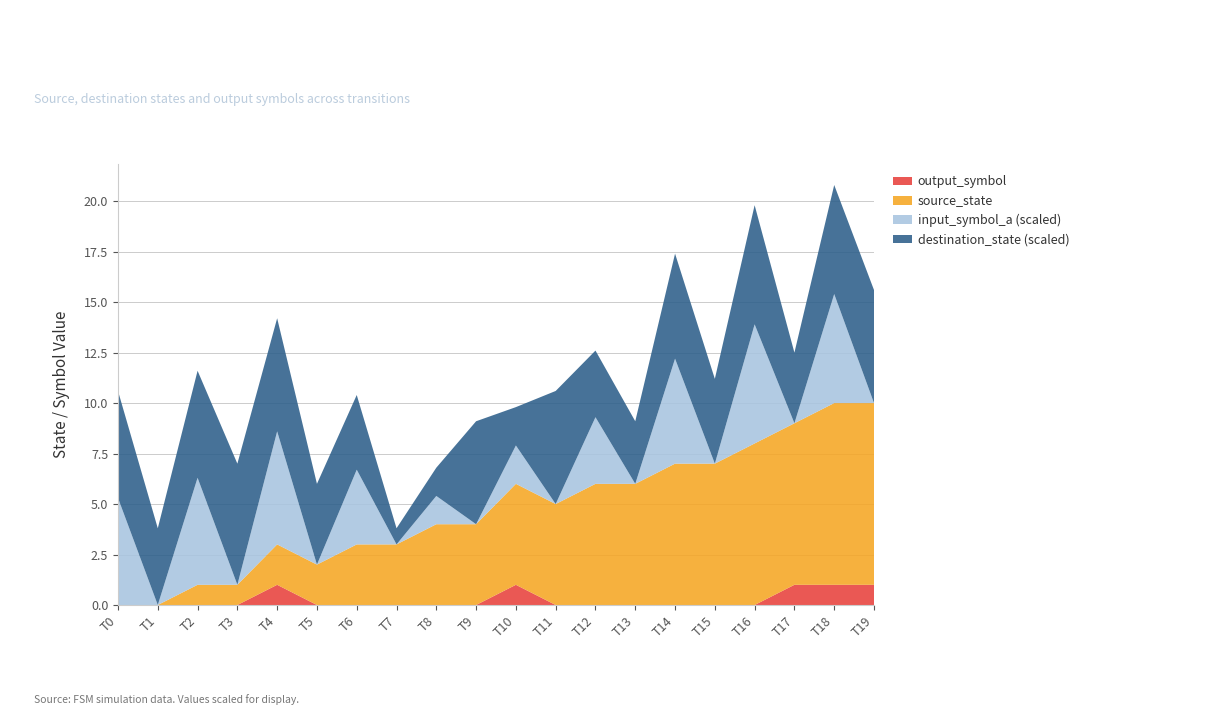

Reading left to right, what are all the values shown in this chart?

source_state: 0	0	1	1	2	2	3	3	4	4	5	5	6	6	7	7	8	8	9	9
destination_state: 53	38	53	60	56	40	37	8	14	51	19	56	33	31	52	42	59	35	54	56
input_symbol_a: 53	0	53	0	56	0	37	0	14	0	19	0	33	0	52	0	59	0	54	0
output_symbol: 0	0	0	0	1	0	0	0	0	0	1	0	0	0	0	0	0	1	1	1